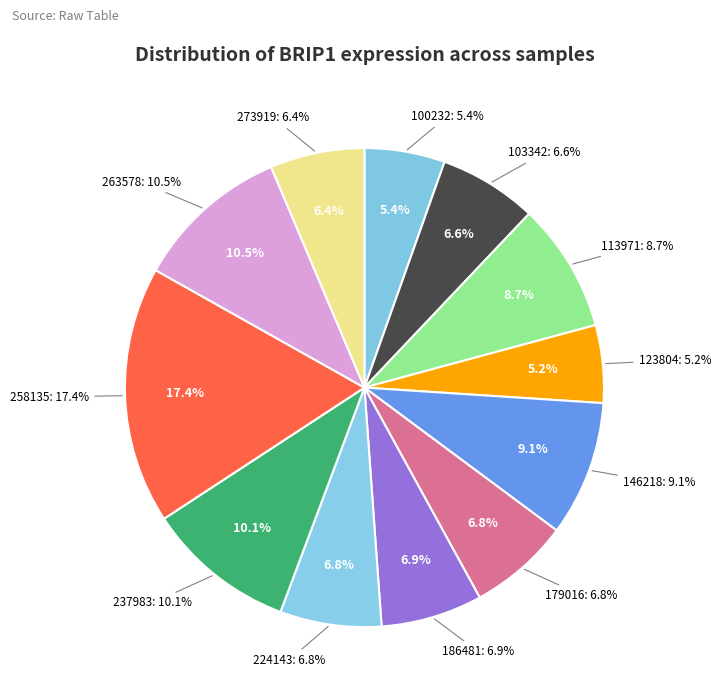

To the nearest percent, what percentage of the pie is 263578?

10%